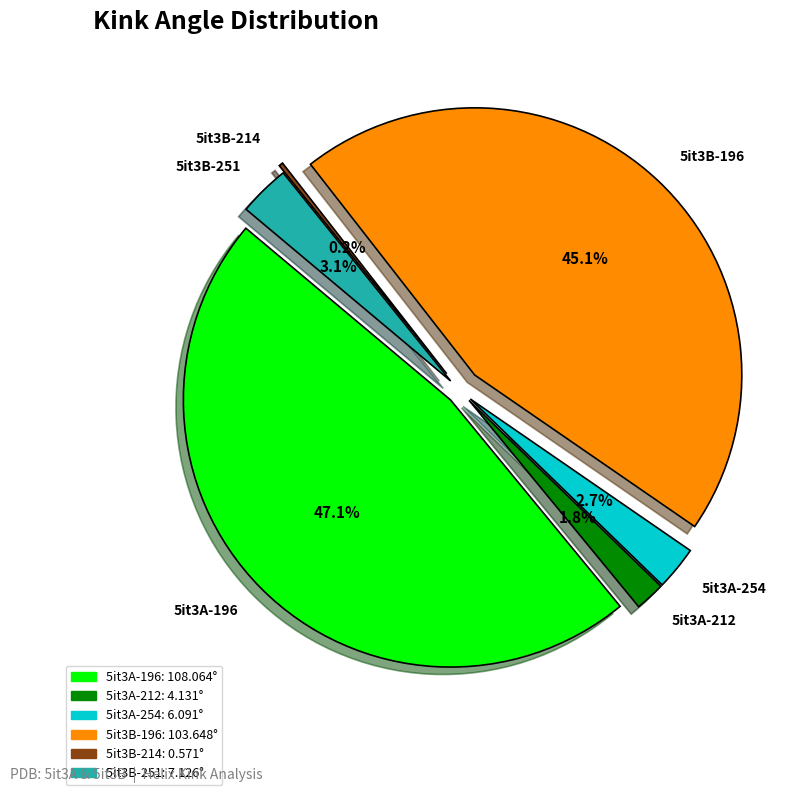

Is it true that 5it3A-196 is 47% of the pie?

True